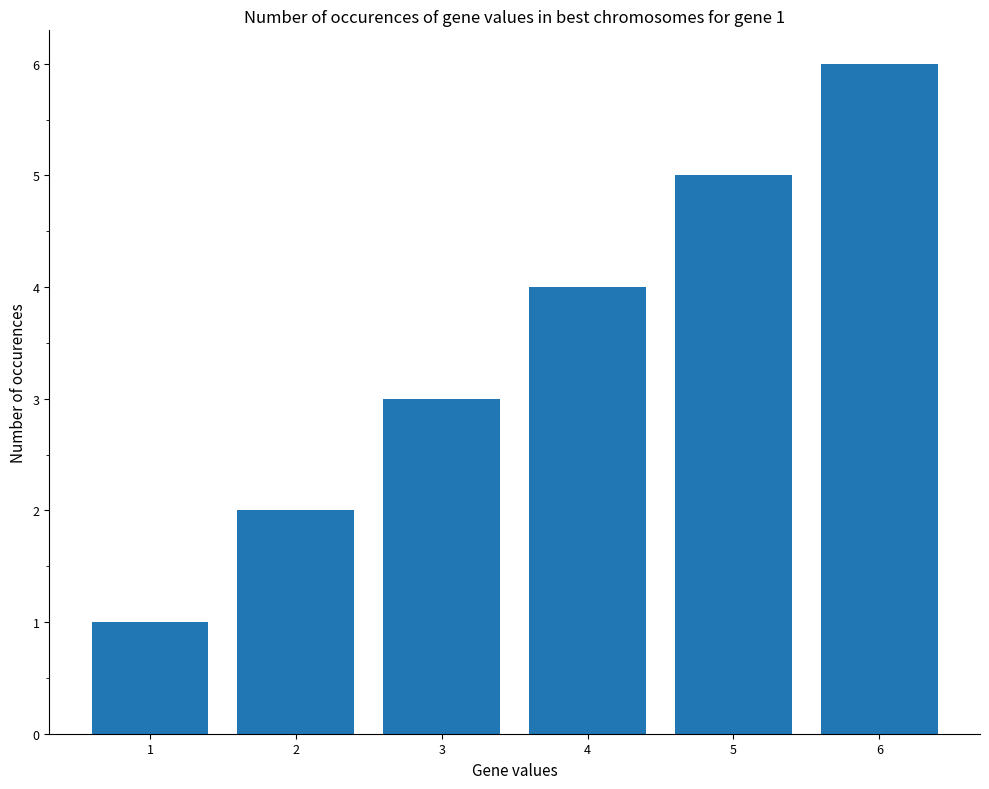

What is the sum of all values?

21